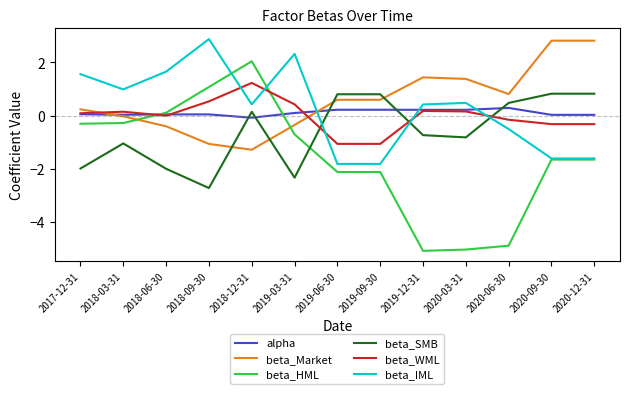

Is the value of beta_HML at 2020-09-30 greater than the value of alpha at 2018-12-31?

No